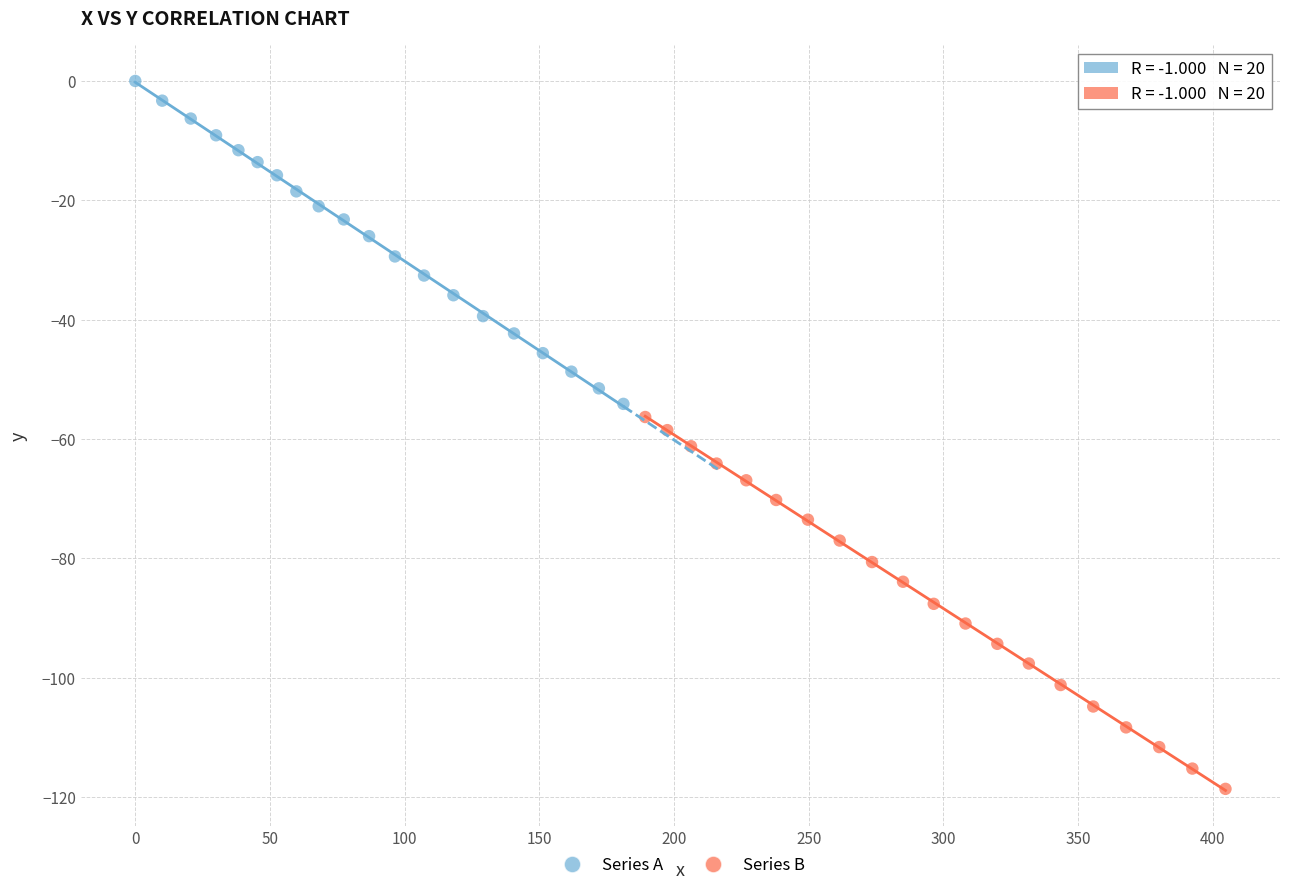

Which series reaches the minimum Y coordinate?

Series B